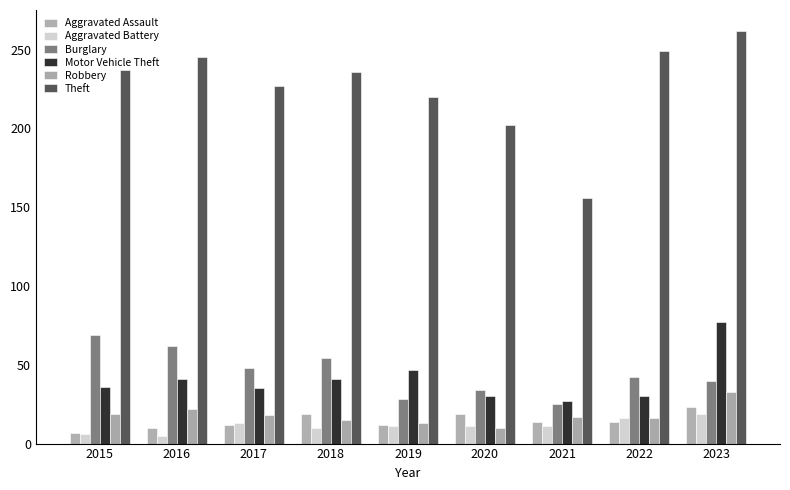

Count the number of data series in this chart.

6